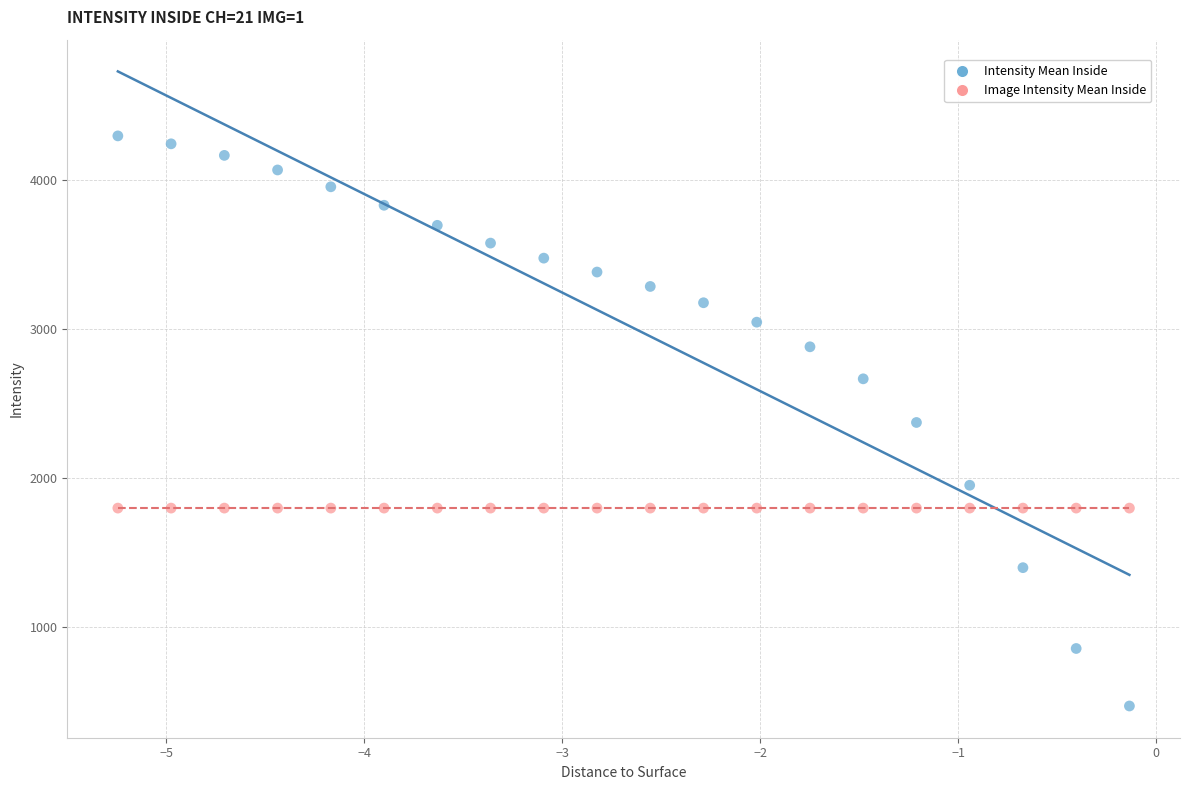

Which series reaches the minimum Y coordinate?

Intensity Mean Inside